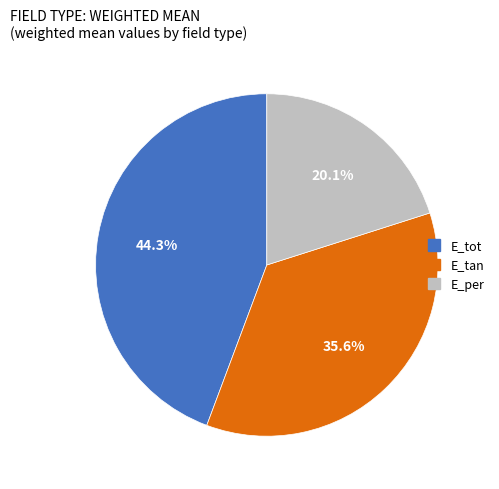

To the nearest percent, what is the difference between the largest and smallest slice percentages?

24%